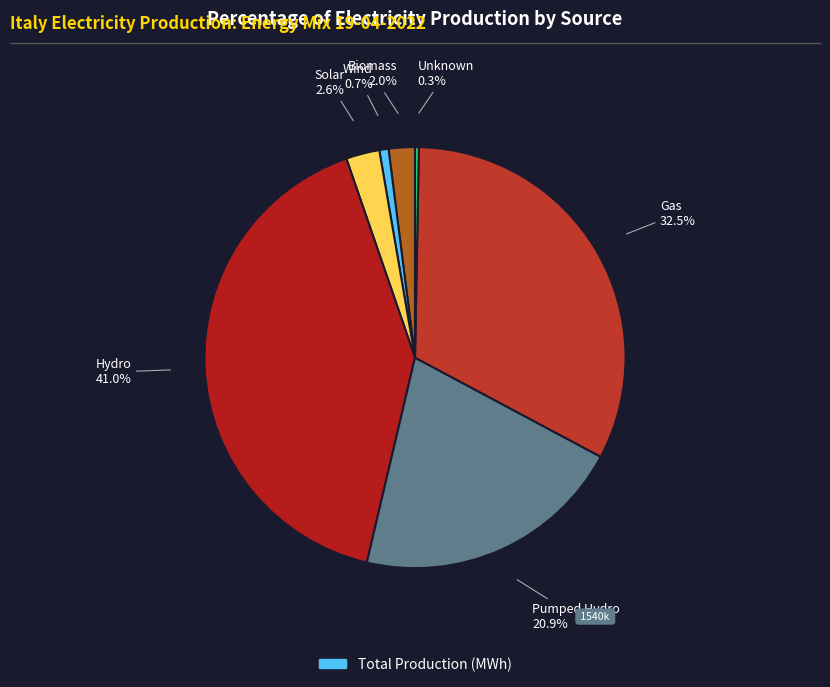

How many segments does this pie chart have?

7